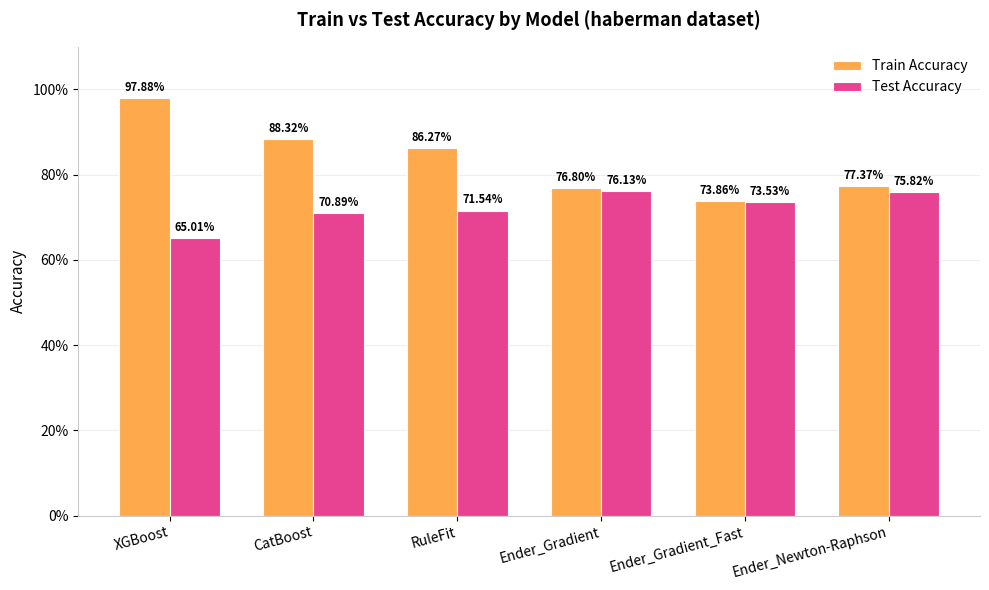

Are the bars horizontal?

No